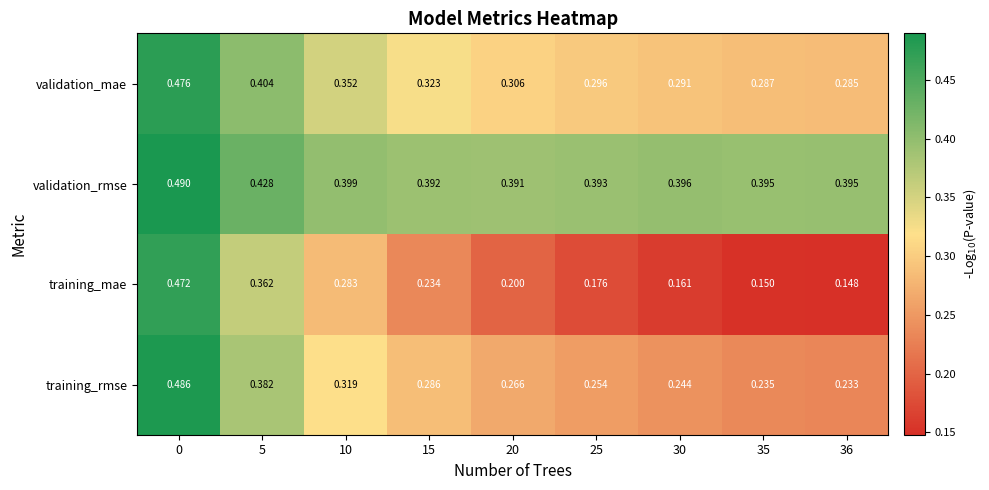

List the series in order of their peak value, highest first.

validation_rmse, training_rmse, validation_mae, training_mae